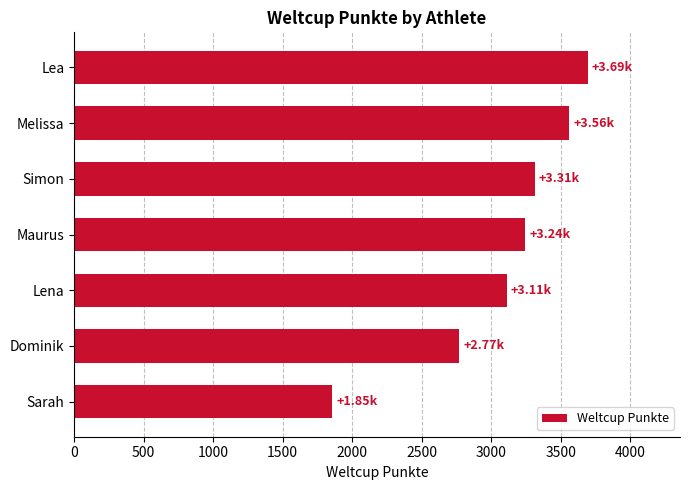

What is the difference between the maximum and minimum values?

1839